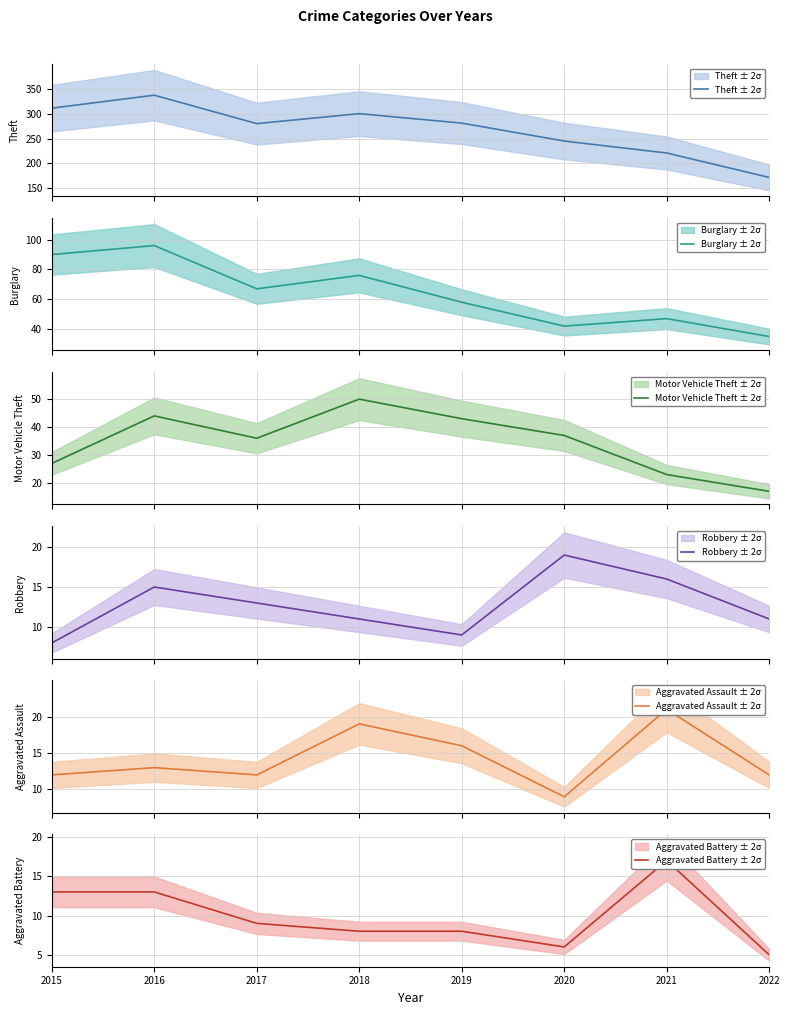

Between 2021 and 2017, which is larger?

2017